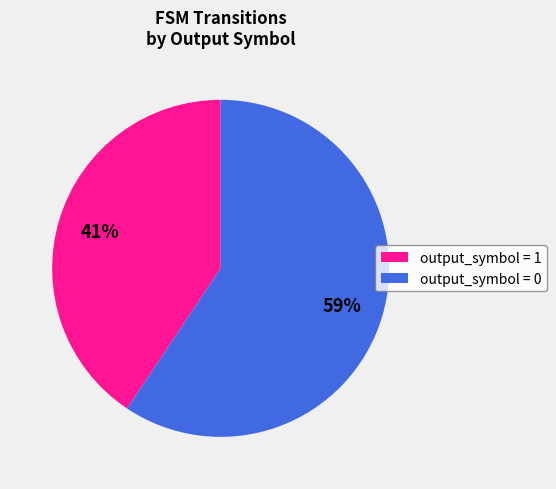

True or false: output_symbol = 1 accounts for 41% of the total.

True